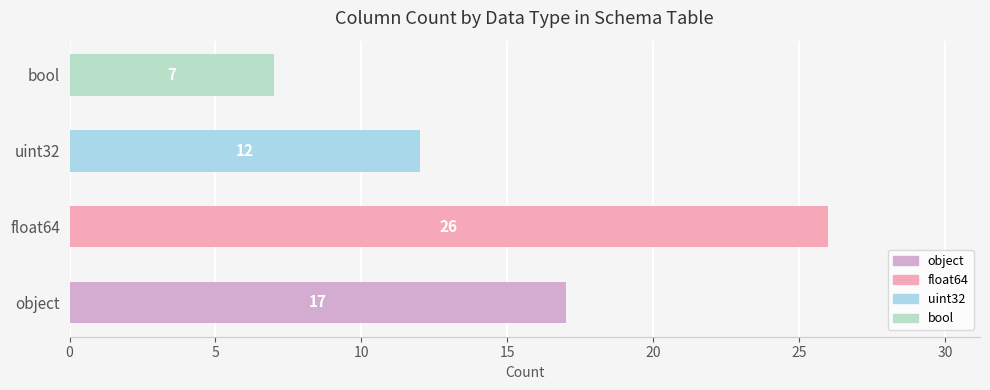

How many data points are less than 17?

2